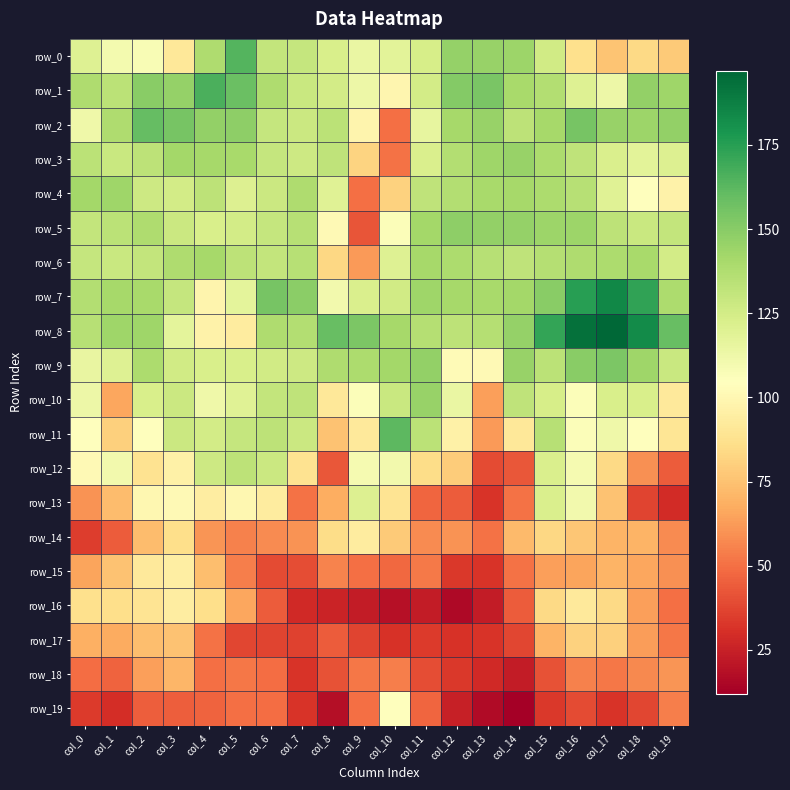

What is the difference between the maximum and minimum values in the row_14 series?

58